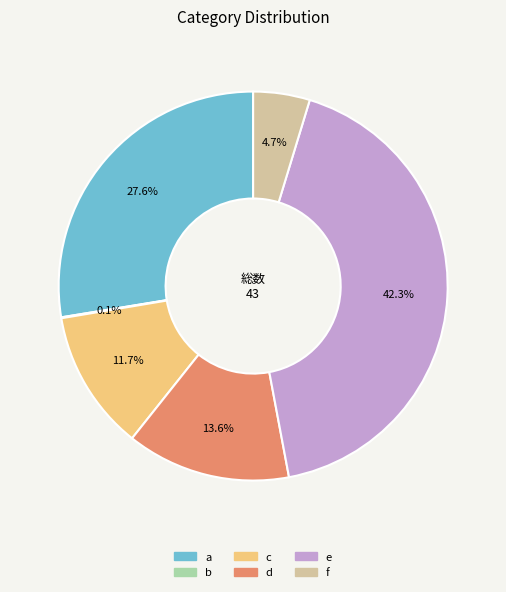

Does e account for over 50% of the chart?

No